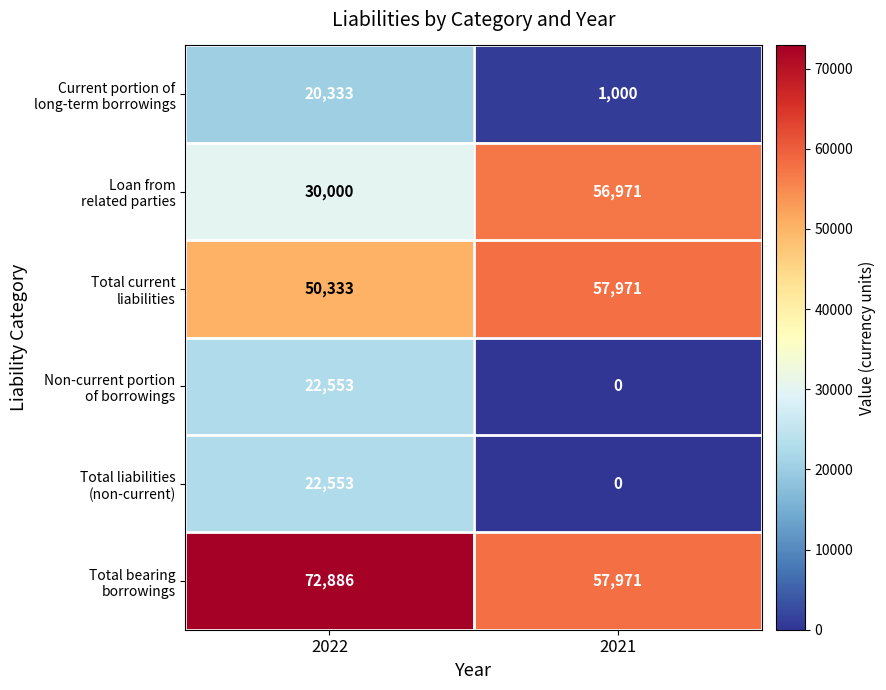

At which category is the sum across all series the highest?

2022